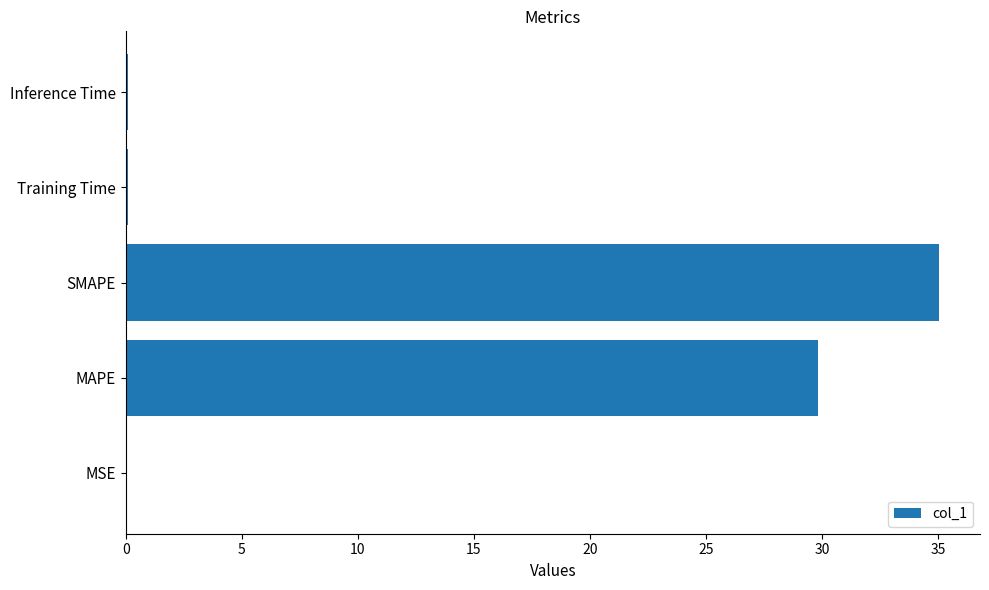

What is the greatest value displayed?

35.1